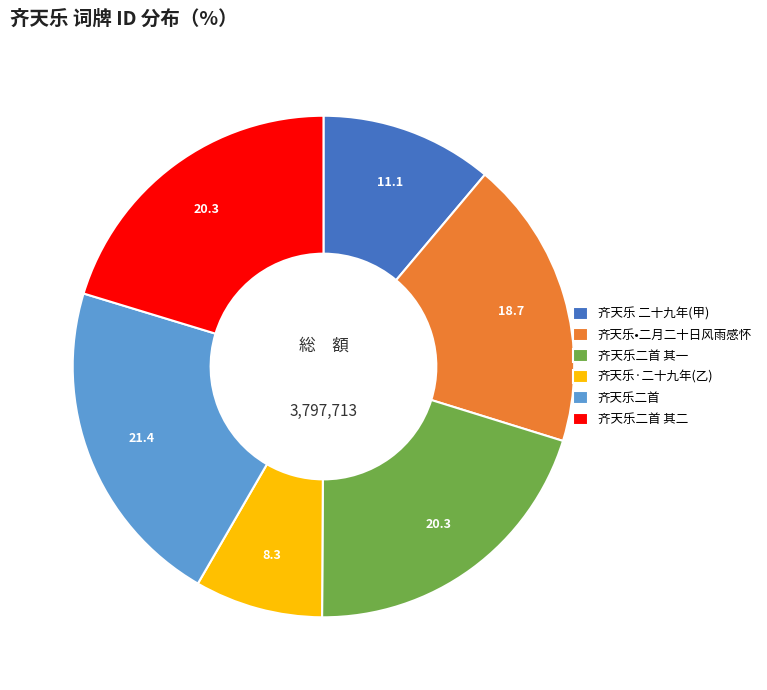

Is there any slice that represents more than half of the pie?

No